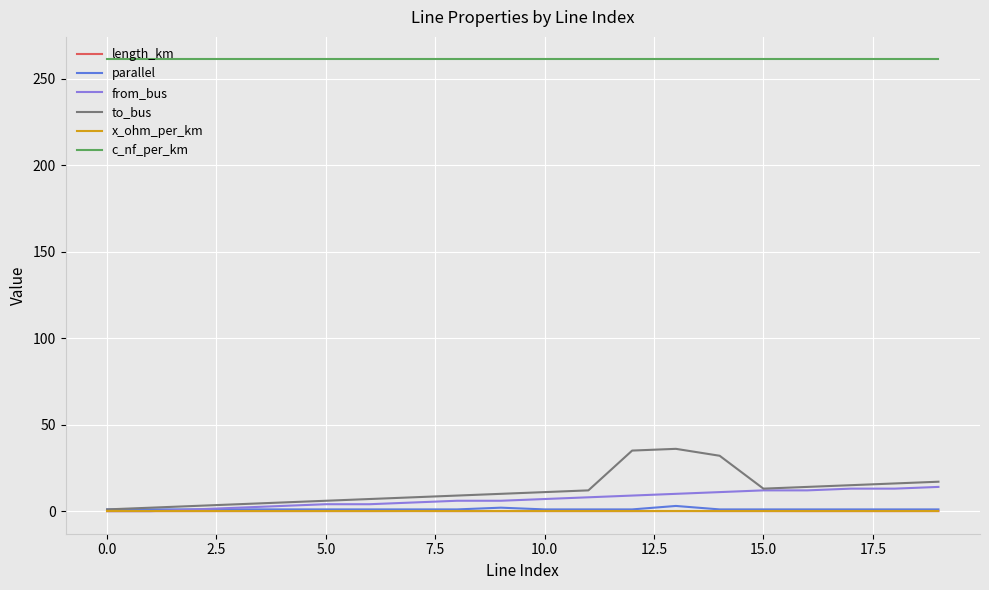

True or false: x_ohm_per_km and c_nf_per_km cross at least once.

False